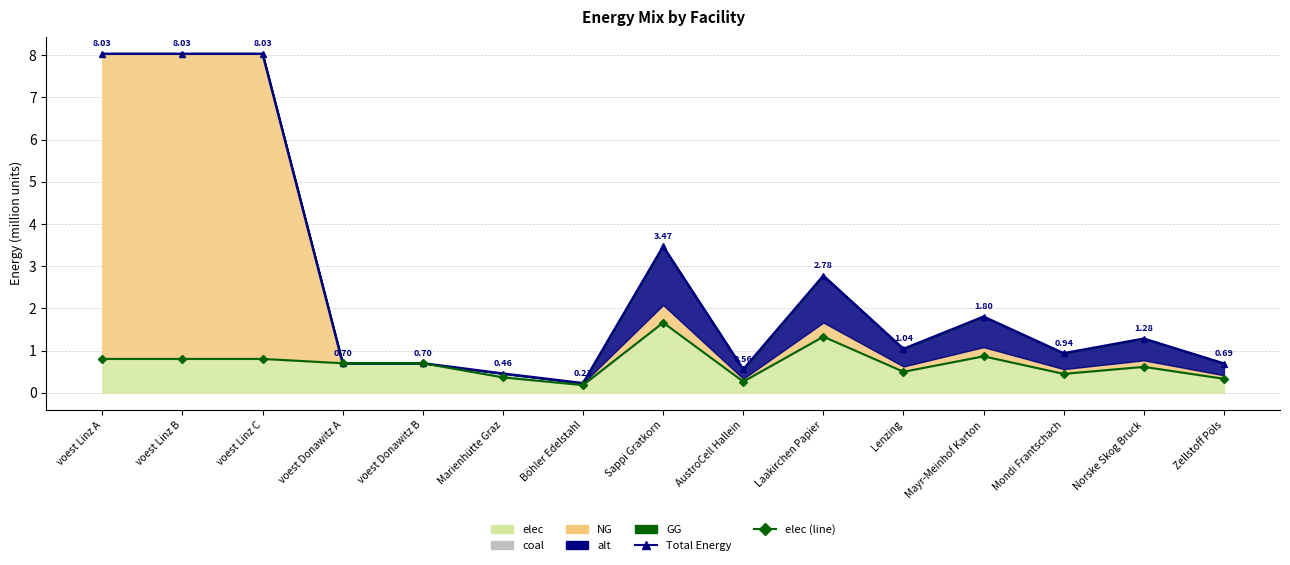

What is the sum of the elec (line) values at Mayr-Meinhof Karton and Marienhütte Graz?

1.2